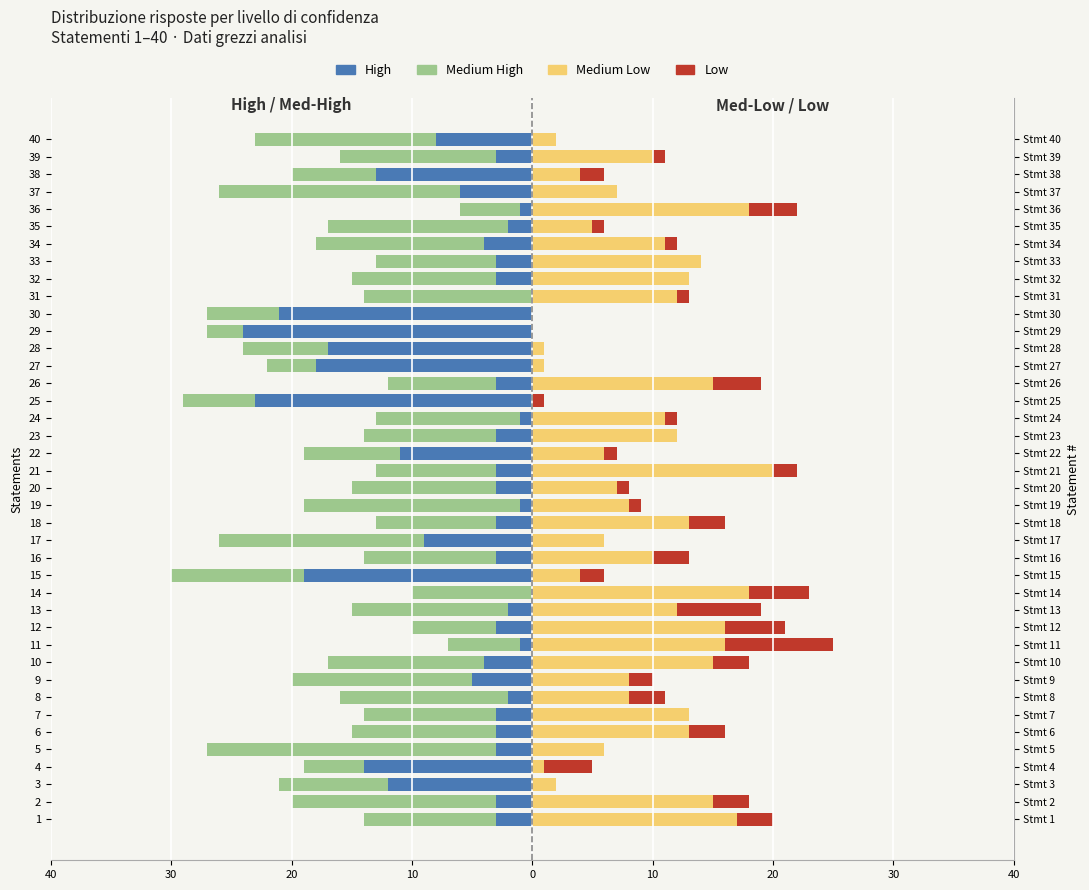

How many series are shown in this chart?

4